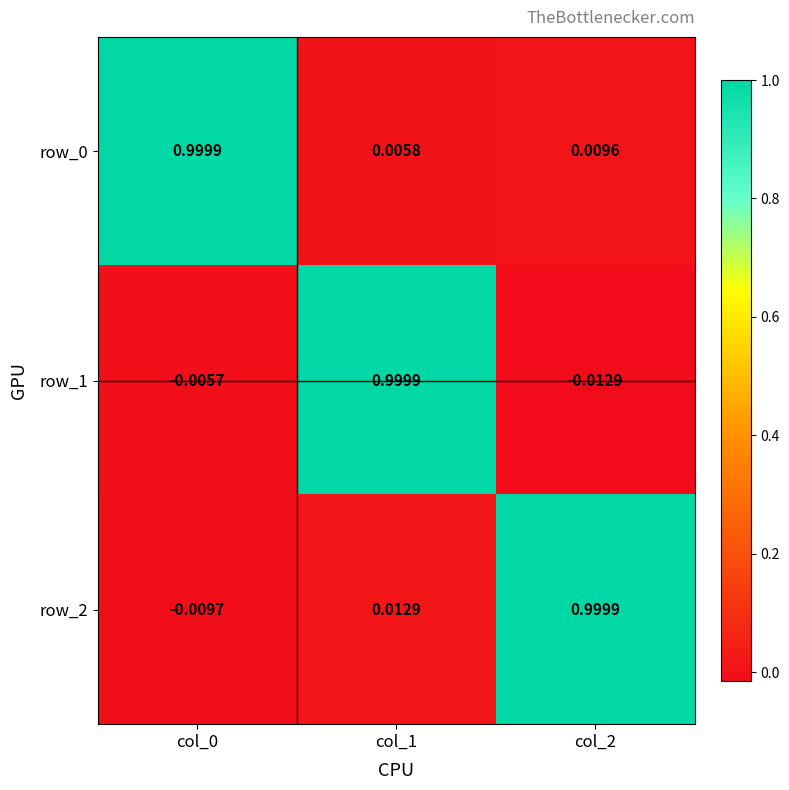

Is the value of row_2 at col_2 greater than the value of row_0 at col_1?

Yes